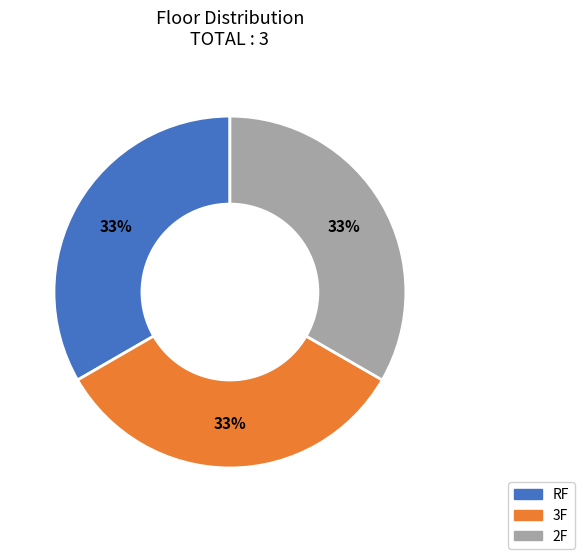

Is there a majority slice in this chart?

No